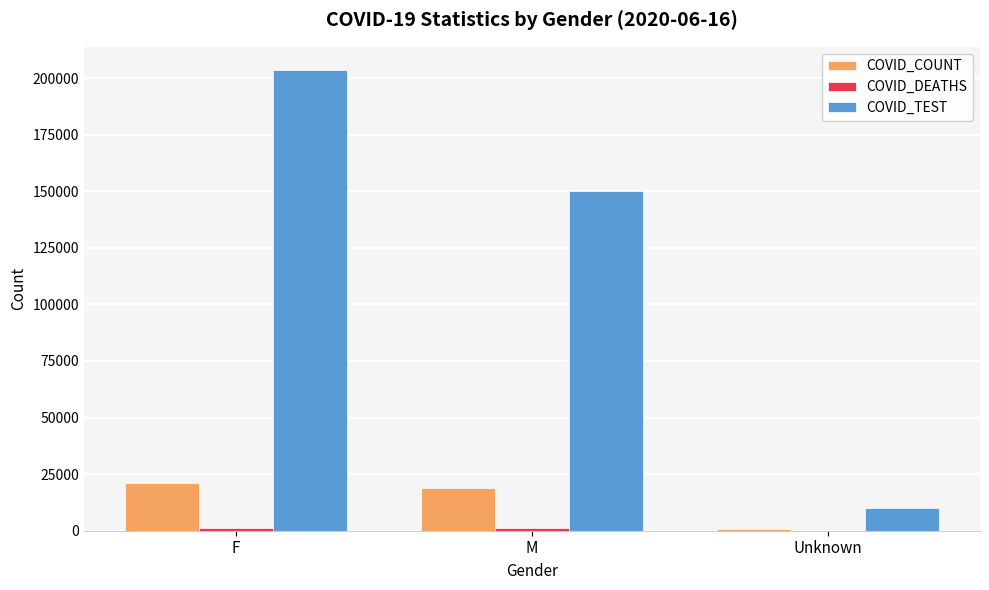

Which category has the highest value across all series?

F